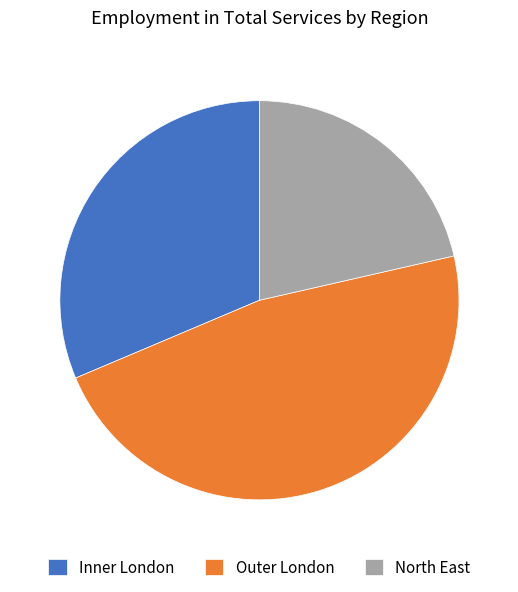

Count the number of slices in the pie.

3